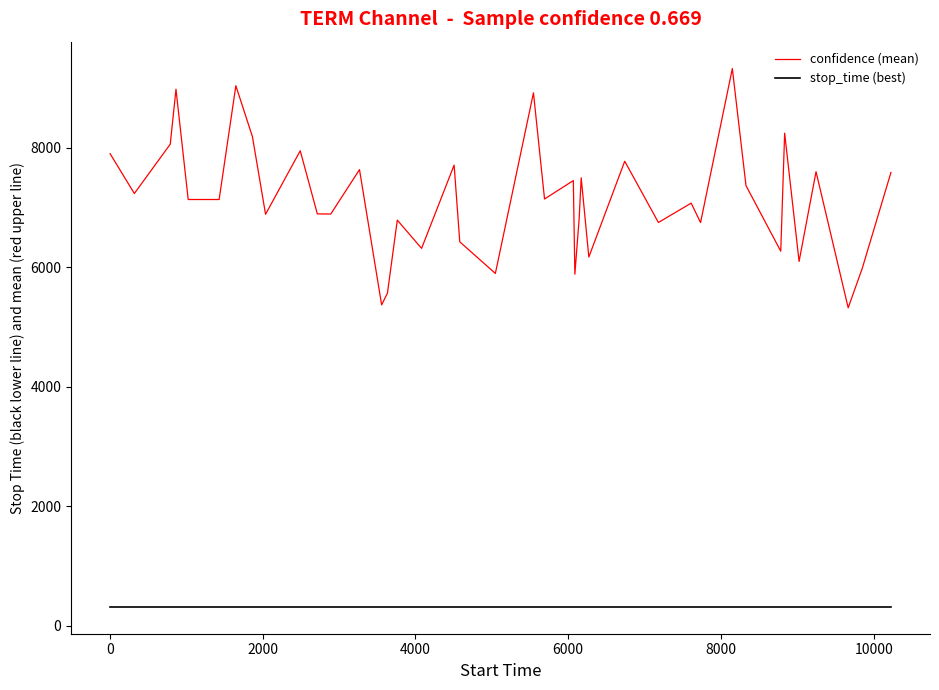

True or false: confidence (mean) and stop_time (best) intersect in this chart.

False